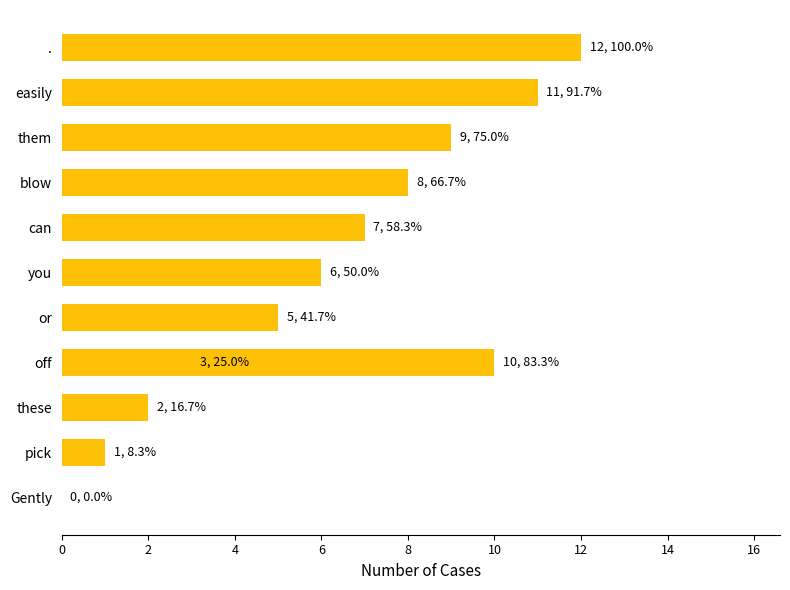

Read the value at blow, to the nearest 10.

10